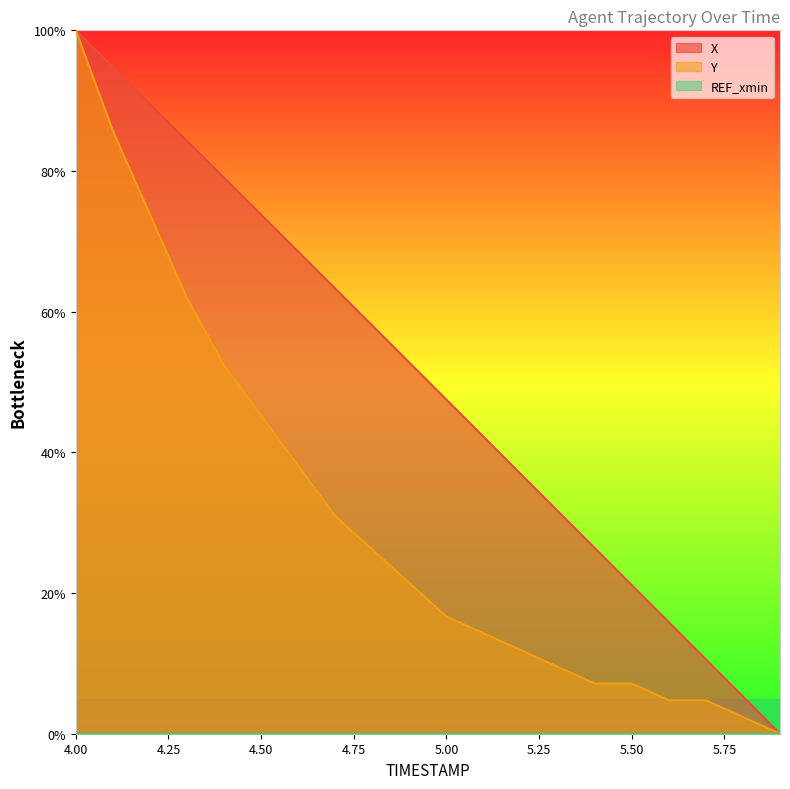

True or false: X and Y cross at least once.

False